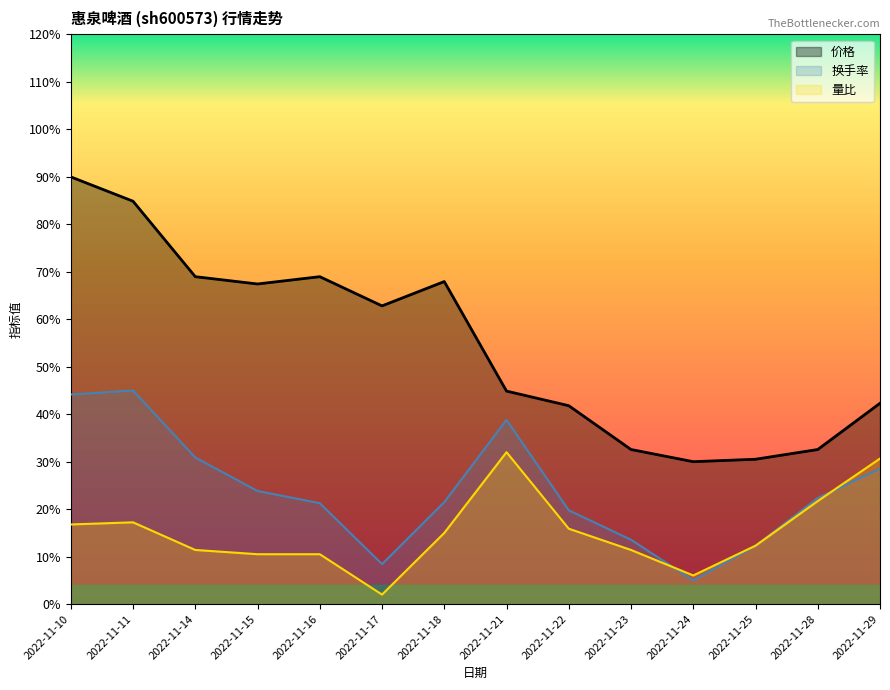

Which series changed the most between 2022-11-11 and 2022-11-14?

价格